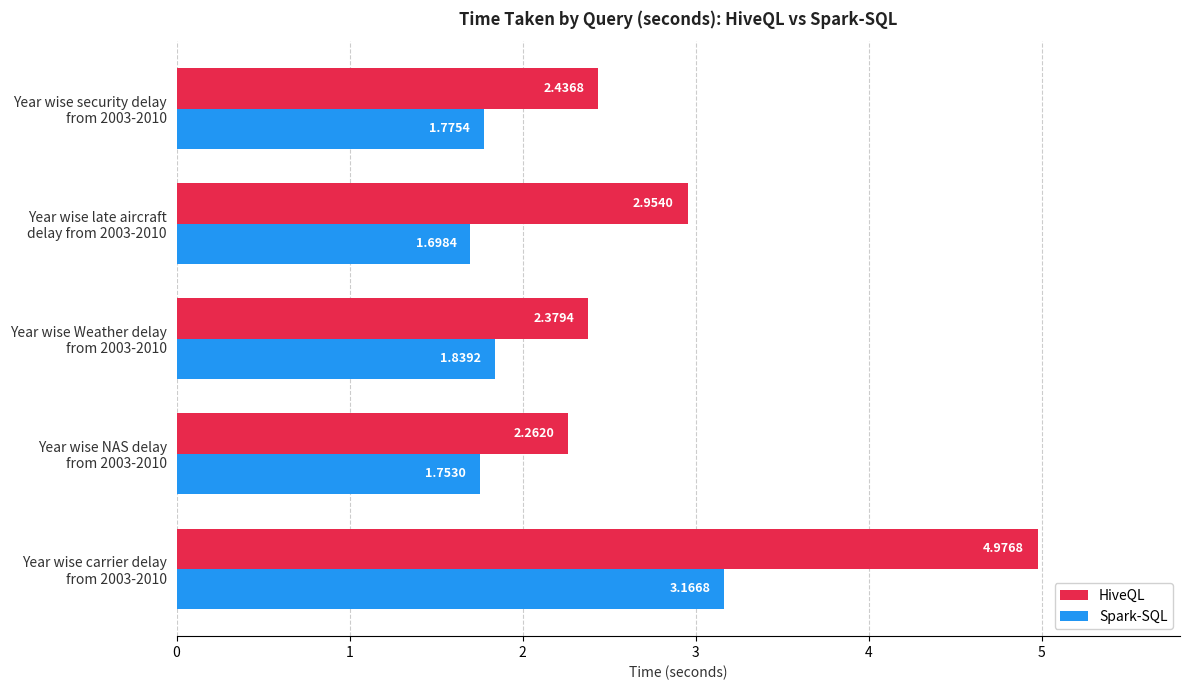

Rank the series by their maximum value, from lowest to highest.

Spark-SQL, HiveQL